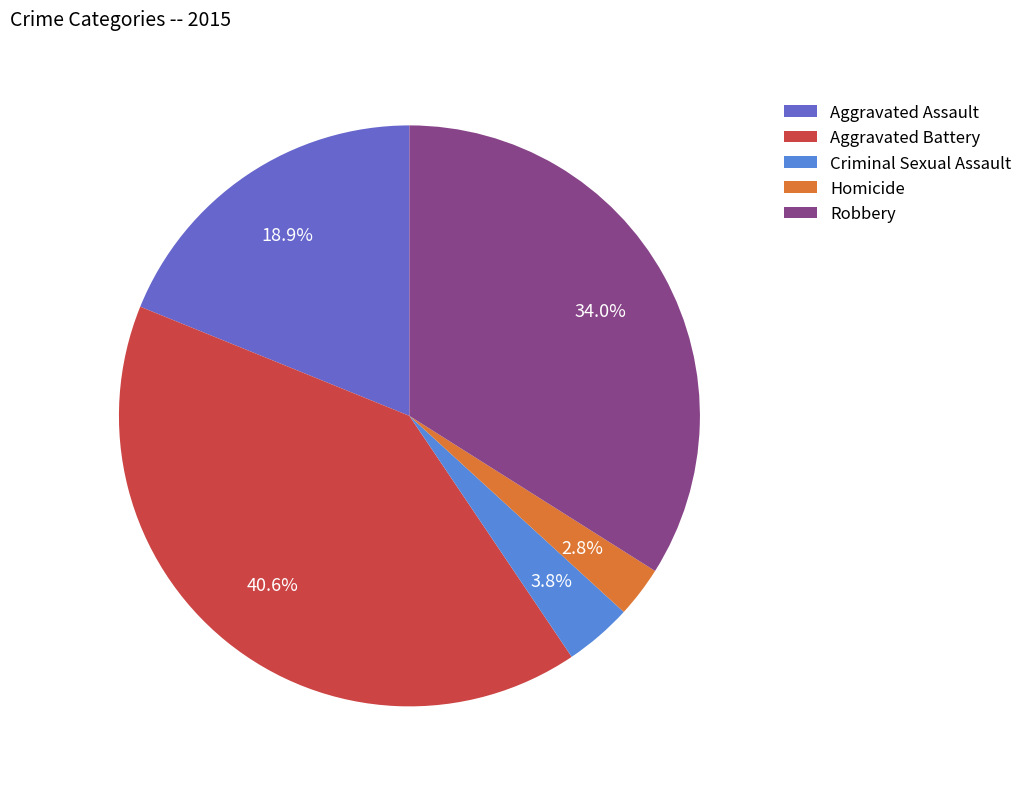

Does any single category account for the majority?

No